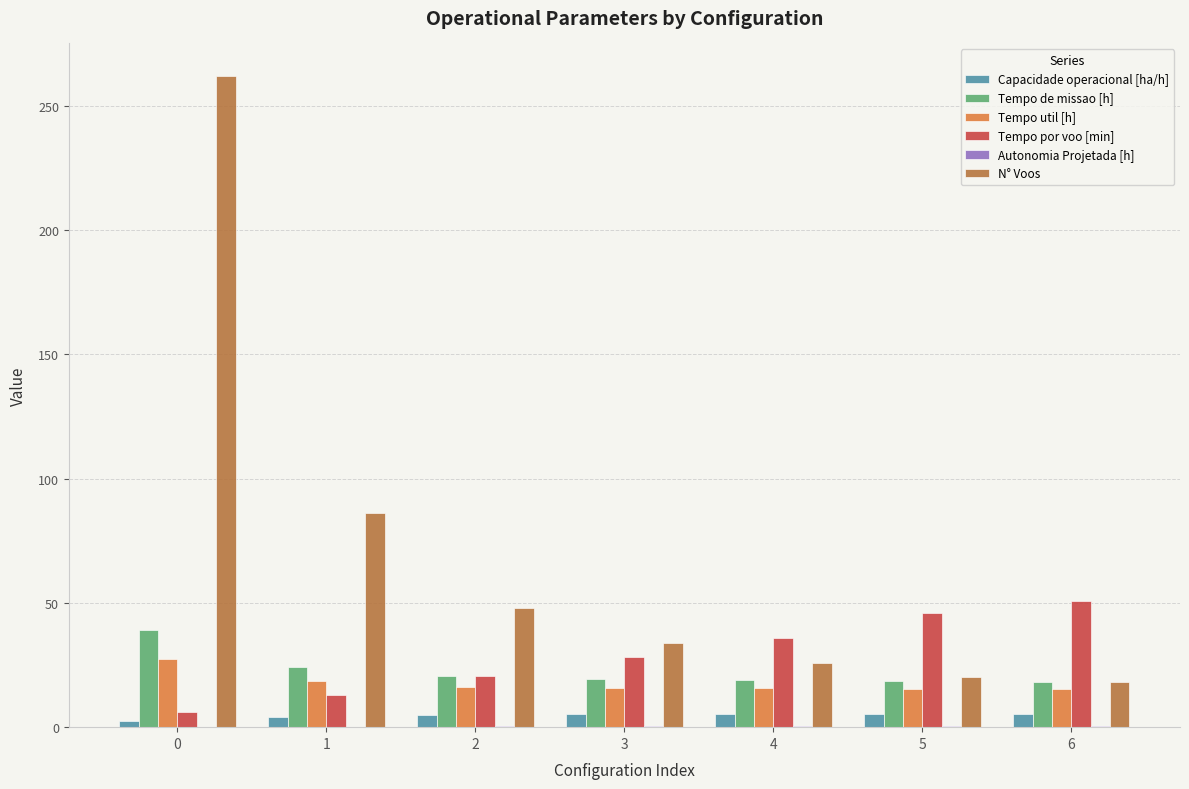

What is the maximum value for N° Voos?

262.0